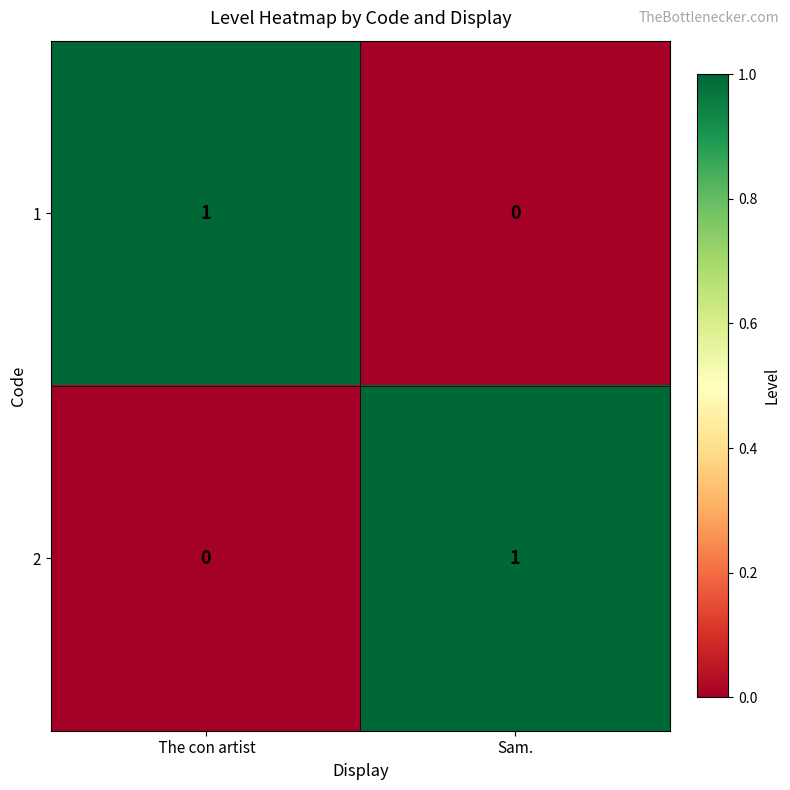

Reading right to left, extract all data points from this chart.

1: 0	1
2: 1	0